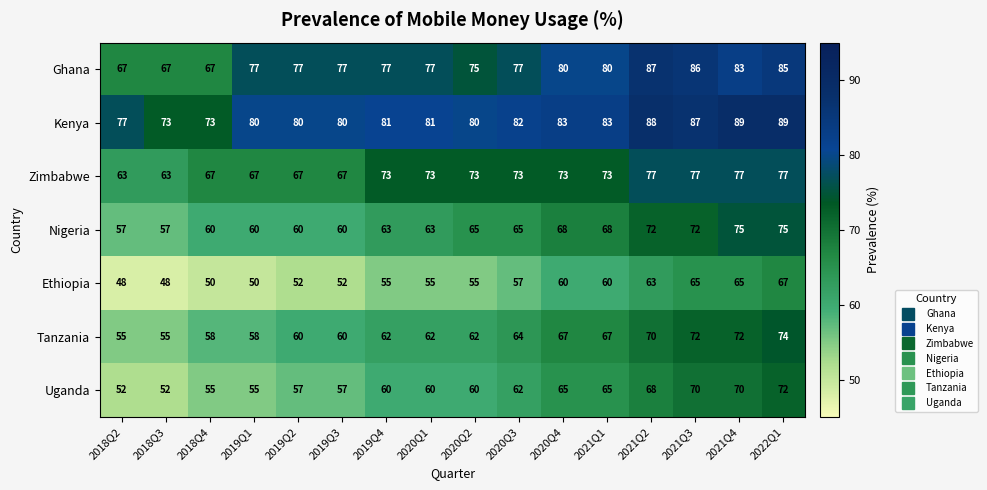

What is the total value across all series at 2021Q2?

525